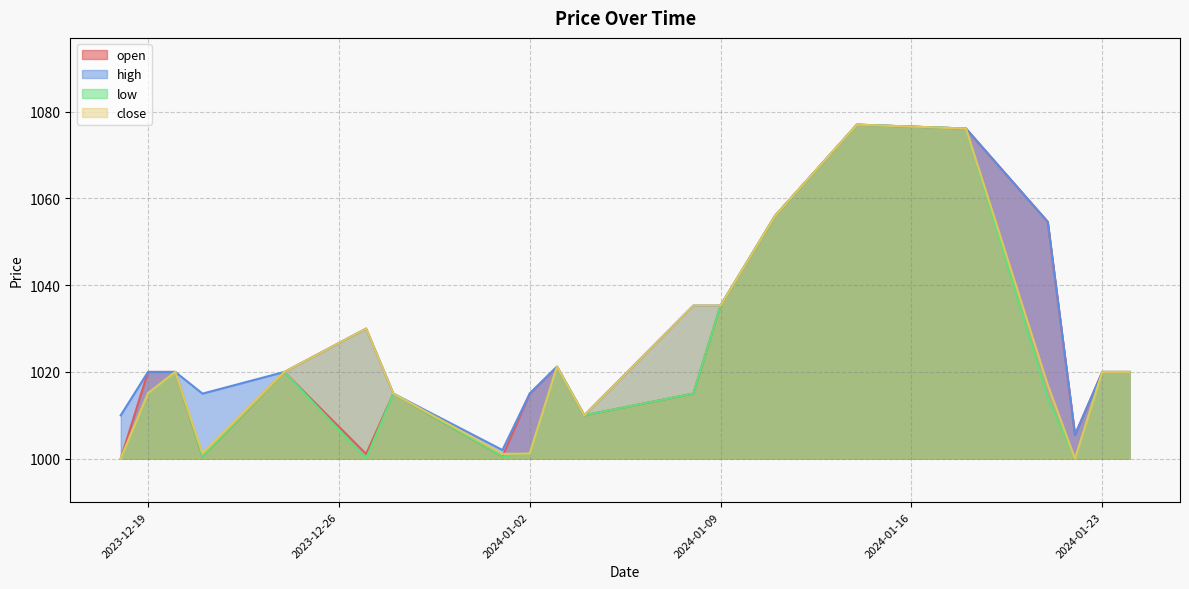

Reading right to left, list all the values displayed in this chart.

open: 2024-01-24=1020.0	2024-01-23=1020.0	2024-01-22=1005.5	2024-01-21=1054.6	2024-01-18=1076.1	2024-01-14=1077.0	2024-01-11=1056.0	2024-01-09=1035.3	2024-01-08=1015.0	2024-01-04=1010.0	2024-01-03=1021.2	2024-01-02=1015.0	2024-01-01=1000.5	2023-12-28=1015.0	2023-12-27=1001.1	2023-12-24=1020.0	2023-12-21=1000.5	2023-12-20=1020.0	2023-12-19=1020.0	2023-12-18=1000.0
high: 2024-01-24=1020.0	2024-01-23=1020.0	2024-01-22=1005.5	2024-01-21=1054.6	2024-01-18=1076.1	2024-01-14=1077.0	2024-01-11=1056.0	2024-01-09=1035.3	2024-01-08=1035.3	2024-01-04=1010.0	2024-01-03=1021.2	2024-01-02=1015.0	2024-01-01=1002.0	2023-12-28=1015.0	2023-12-27=1030.0	2023-12-24=1020.0	2023-12-21=1015.0	2023-12-20=1020.0	2023-12-19=1020.0	2023-12-18=1010.0
low: 2024-01-24=1020.0	2024-01-23=1020.0	2024-01-22=1000.0	2024-01-21=1014.0	2024-01-18=1076.1	2024-01-14=1077.0	2024-01-11=1056.0	2024-01-09=1035.3	2024-01-08=1015.0	2024-01-04=1010.0	2024-01-03=1021.2	2024-01-02=1001.2	2024-01-01=1000.5	2023-12-28=1015.0	2023-12-27=1000.0	2023-12-24=1020.0	2023-12-21=1000.5	2023-12-20=1020.0	2023-12-19=1015.1	2023-12-18=1000.0
close: 2024-01-24=1020.0	2024-01-23=1020.0	2024-01-22=1000.0	2024-01-21=1017.0	2024-01-18=1076.1	2024-01-14=1077.0	2024-01-11=1056.0	2024-01-09=1035.3	2024-01-08=1035.3	2024-01-04=1010.0	2024-01-03=1021.2	2024-01-02=1001.2	2024-01-01=1001.1	2023-12-28=1015.0	2023-12-27=1030.0	2023-12-24=1020.0	2023-12-21=1001.2	2023-12-20=1020.0	2023-12-19=1015.1	2023-12-18=1000.0